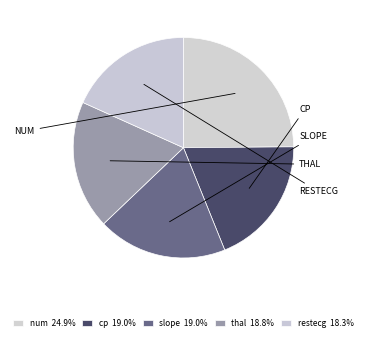

True or false: cp accounts for 31% of the total.

False